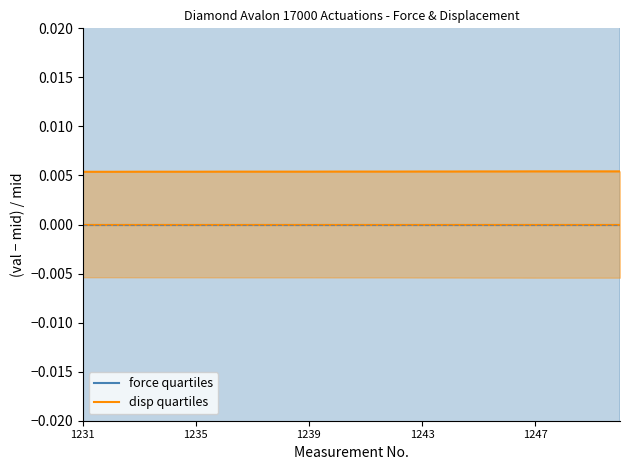

Count the force quartiles values in the range 0 to 1.

20